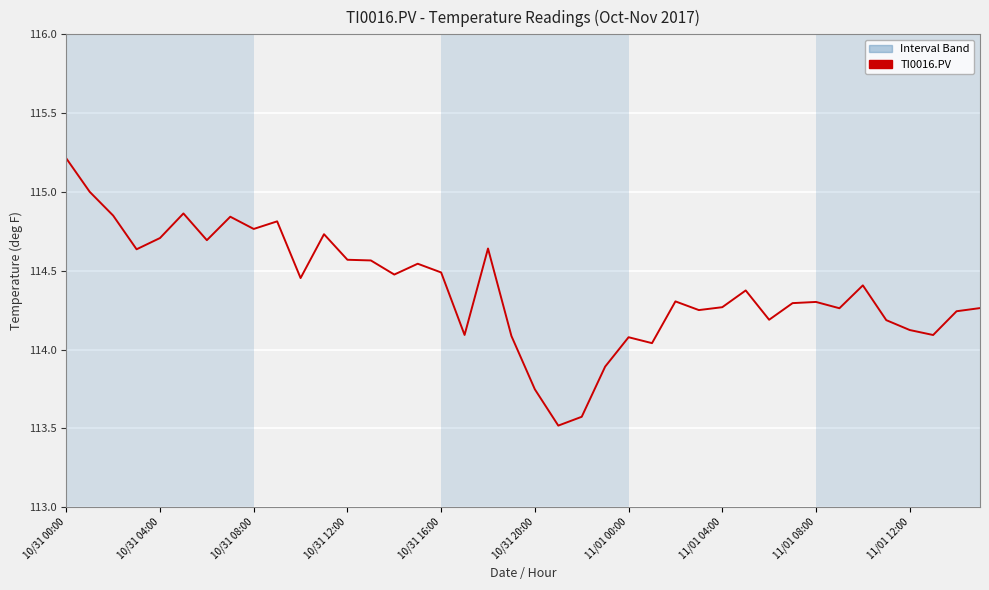

What is the smallest value displayed?

113.5